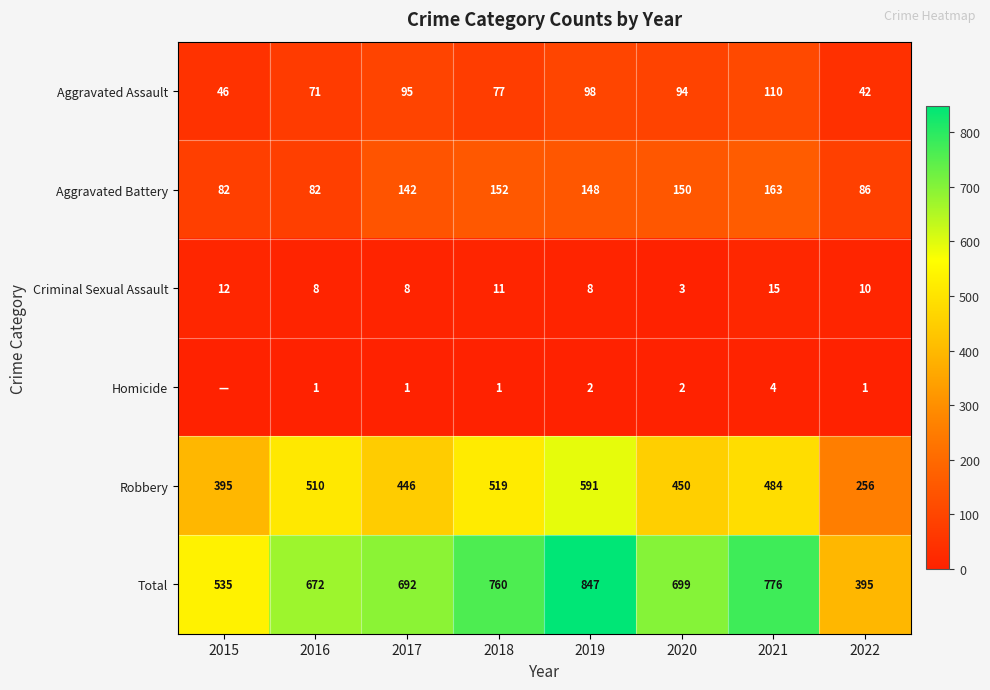

What is the spread (max minus min) of values at 2019?

845